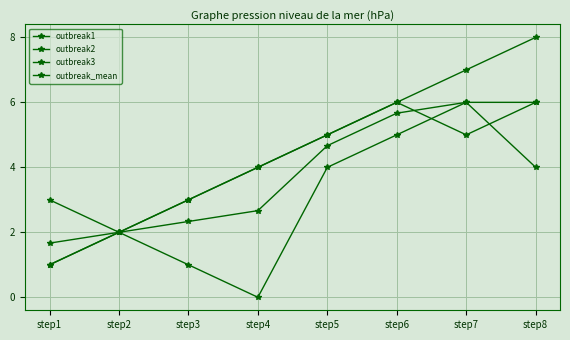

How many lines are shown in the chart?

4